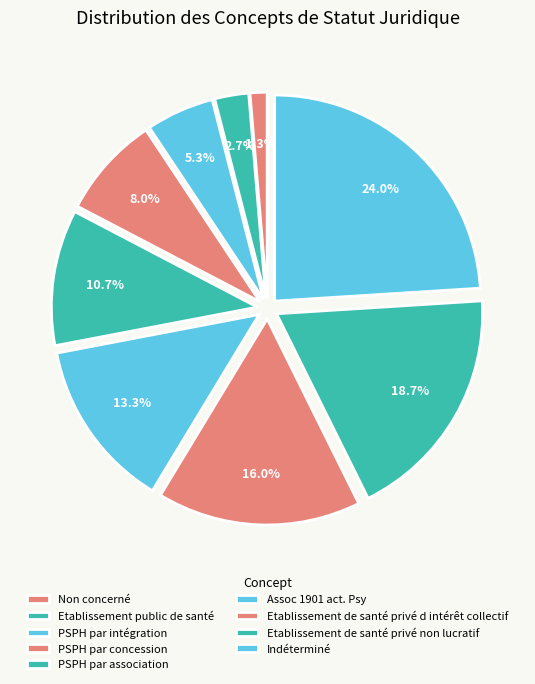

Rank the categories by value from lowest to highest.

Non concerné, Etablissement public de santé, PSPH par intégration, PSPH par concession, PSPH par association, Assoc 1901 act. Psy, Etablissement de santé privé d intérêt collectif, Etablissement de santé privé non lucratif, Indéterminé